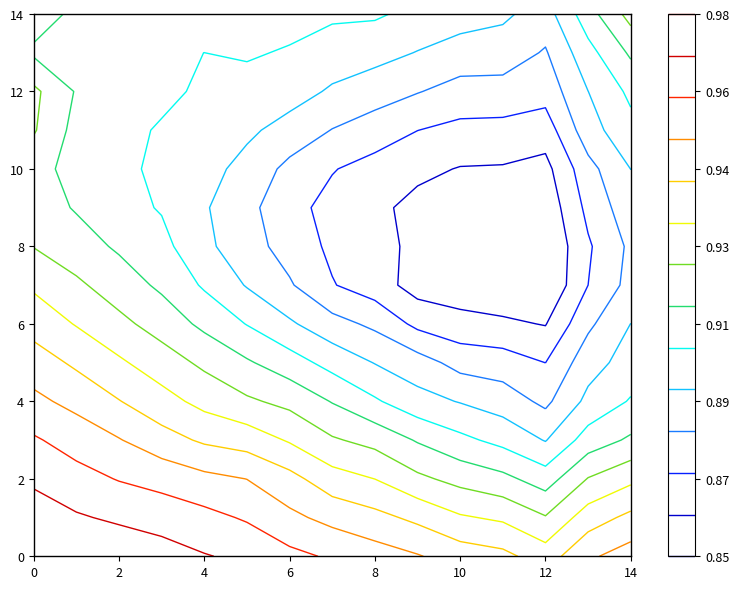

Reading left to right, what are all the values shown in this chart?

0: 0=1.0	1=1.0	2=1.0	3=1.0	4=1.0	5=1.0	6=1.0	7=1.0	8=1.0	9=1.0	10=0.9	11=0.9	12=0.9	13=0.9	14=1.0
1: 0=1.0	1=1.0	2=1.0	3=1.0	4=1.0	5=1.0	6=1.0	7=0.9	8=0.9	9=0.9	10=0.9	11=0.9	12=0.9	13=0.9	14=0.9
2: 0=1.0	1=1.0	2=1.0	3=1.0	4=1.0	5=1.0	6=0.9	7=0.9	8=0.9	9=0.9	10=0.9	11=0.9	12=0.9	13=0.9	14=0.9
3: 0=1.0	1=1.0	2=1.0	3=0.9	4=0.9	5=0.9	6=0.9	7=0.9	8=0.9	9=0.9	10=0.9	11=0.9	12=0.9	13=0.9	14=0.9
4: 0=1.0	1=0.9	2=0.9	3=0.9	4=0.9	5=0.9	6=0.9	7=0.9	8=0.9	9=0.9	10=0.9	11=0.9	12=0.9	13=0.9	14=0.9
5: 0=0.9	1=0.9	2=0.9	3=0.9	4=0.9	5=0.9	6=0.9	7=0.9	8=0.9	9=0.9	10=0.9	11=0.9	12=0.9	13=0.9	14=0.9
6: 0=0.9	1=0.9	2=0.9	3=0.9	4=0.9	5=0.9	6=0.9	7=0.9	8=0.9	9=0.9	10=0.9	11=0.9	12=0.9	13=0.9	14=0.9
7: 0=0.9	1=0.9	2=0.9	3=0.9	4=0.9	5=0.9	6=0.9	7=0.9	8=0.9	9=0.9	10=0.9	11=0.9	12=0.9	13=0.9	14=0.9
8: 0=0.9	1=0.9	2=0.9	3=0.9	4=0.9	5=0.9	6=0.9	7=0.9	8=0.9	9=0.9	10=0.9	11=0.9	12=0.9	13=0.9	14=0.9
9: 0=0.9	1=0.9	2=0.9	3=0.9	4=0.9	5=0.9	6=0.9	7=0.9	8=0.9	9=0.9	10=0.9	11=0.9	12=0.9	13=0.9	14=0.9
10: 0=0.9	1=0.9	2=0.9	3=0.9	4=0.9	5=0.9	6=0.9	7=0.9	8=0.9	9=0.9	10=0.9	11=0.9	12=0.9	13=0.9	14=0.9
11: 0=0.9	1=0.9	2=0.9	3=0.9	4=0.9	5=0.9	6=0.9	7=0.9	8=0.9	9=0.9	10=0.9	11=0.9	12=0.9	13=0.9	14=0.9
12: 0=0.9	1=0.9	2=0.9	3=0.9	4=0.9	5=0.9	6=0.9	7=0.9	8=0.9	9=0.9	10=0.9	11=0.9	12=0.9	13=0.9	14=0.9
13: 0=0.9	1=0.9	2=0.9	3=0.9	4=0.9	5=0.9	6=0.9	7=0.9	8=0.9	9=0.9	10=0.9	11=0.9	12=0.9	13=0.9	14=0.9
14: 0=0.9	1=0.9	2=0.9	3=0.9	4=0.9	5=0.9	6=0.9	7=0.9	8=0.9	9=0.9	10=0.9	11=0.9	12=0.9	13=0.9	14=0.9